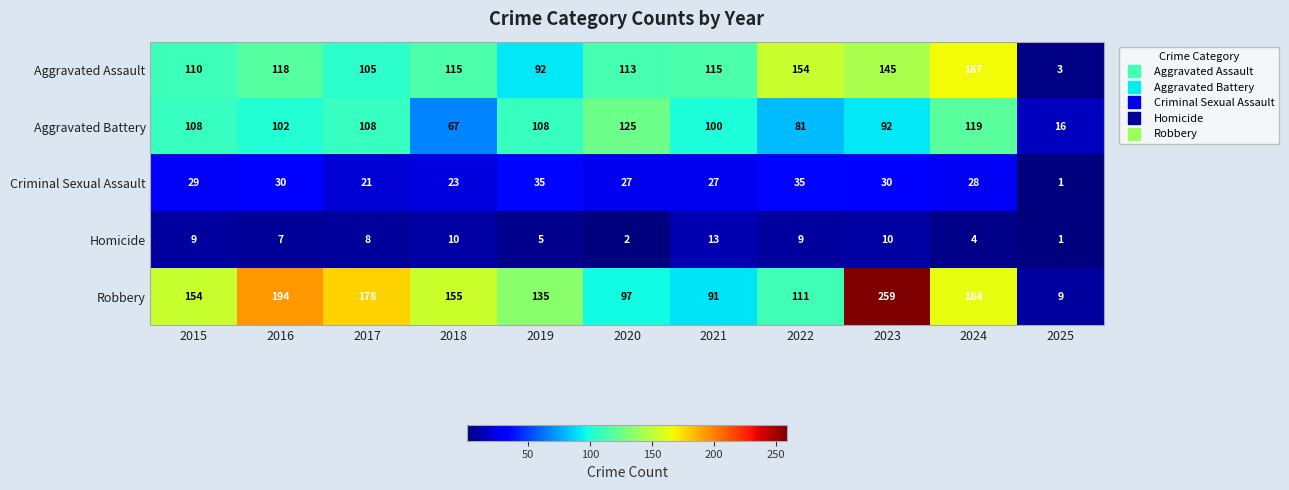

What is the difference between the highest and lowest values at 2016?

187